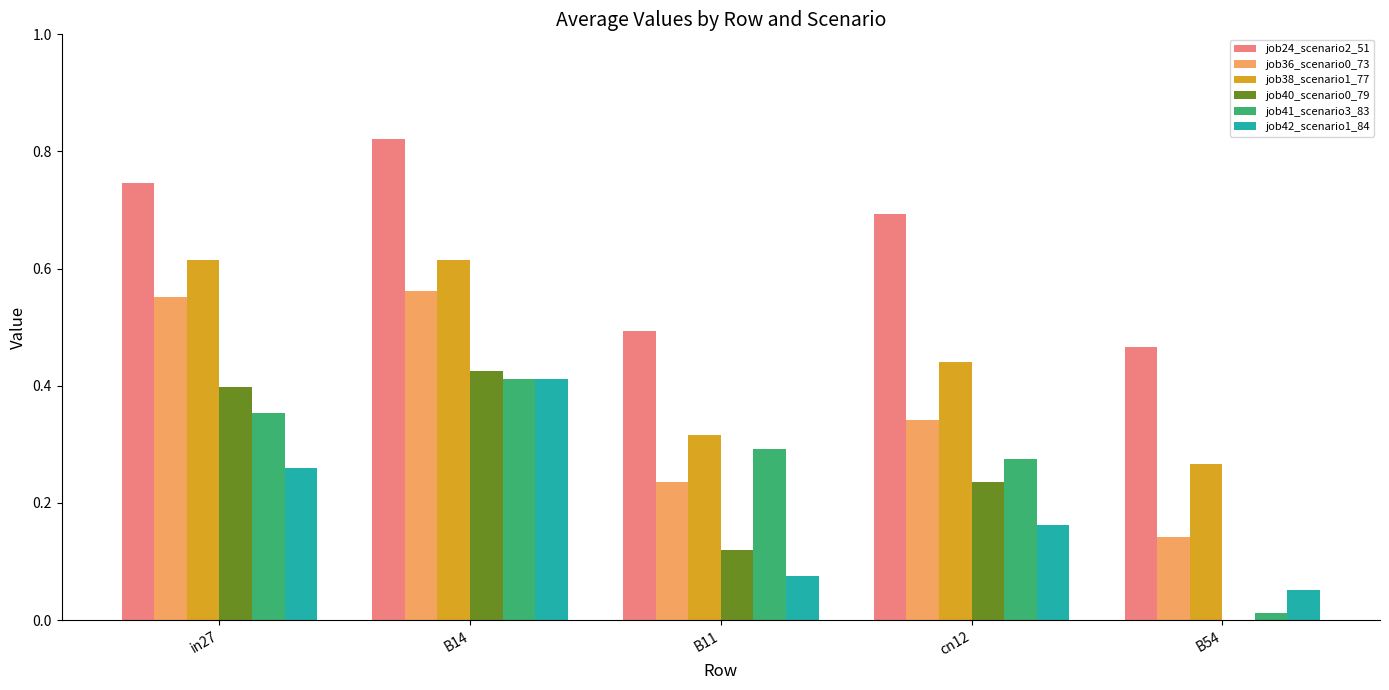

Which category has the highest value in the job40_scenario0_79 series?

B14